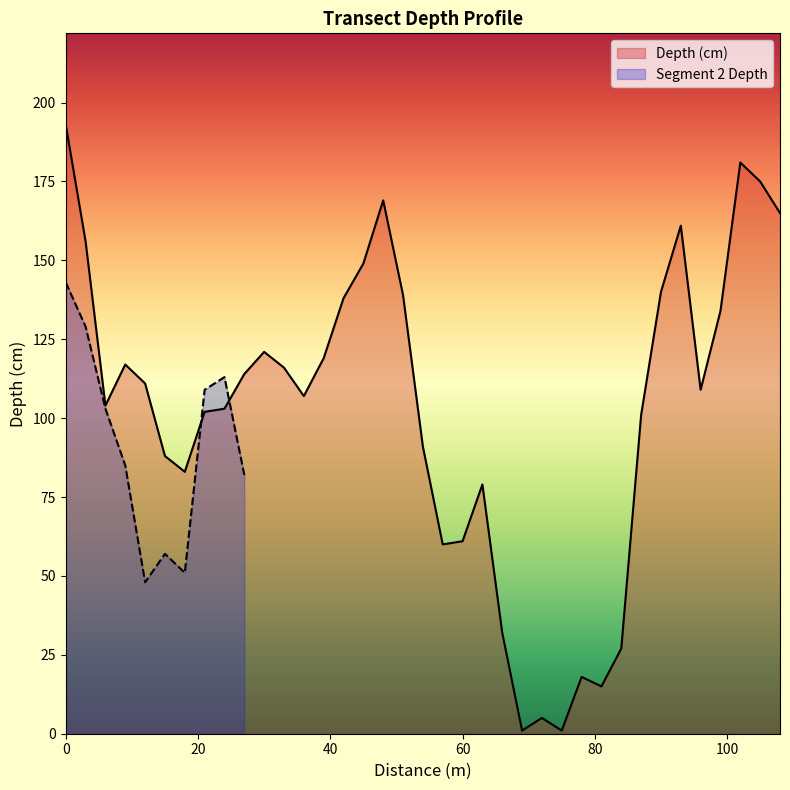

What is the average value?

102